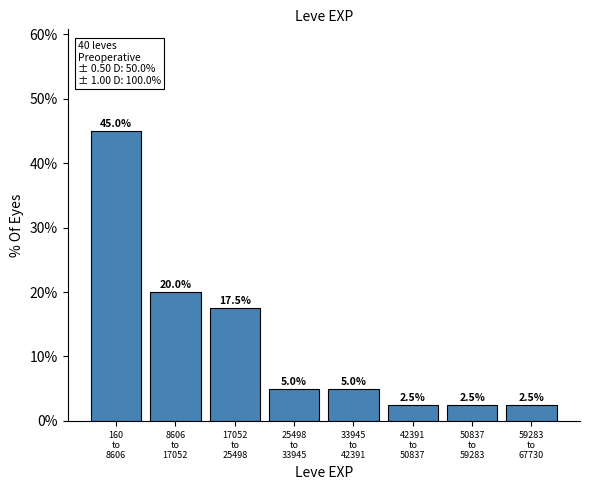

Reading left to right, transcribe all the data shown in this chart.

45.0	20.0	17.5	5.0	5.0	2.5	2.5	2.5